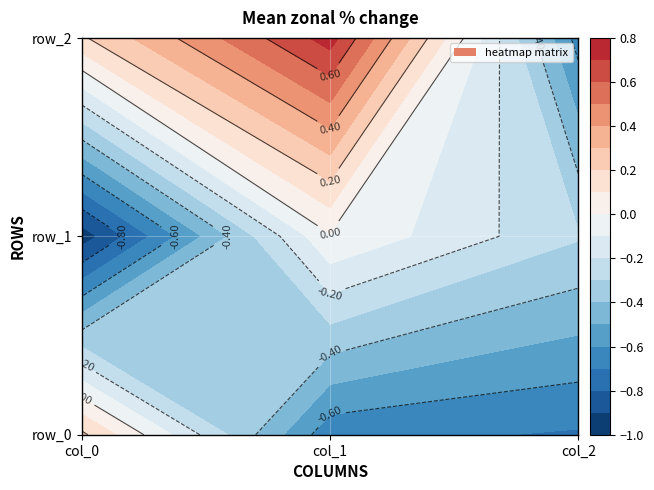

Where does the row_0 series first go above 0?

col_0